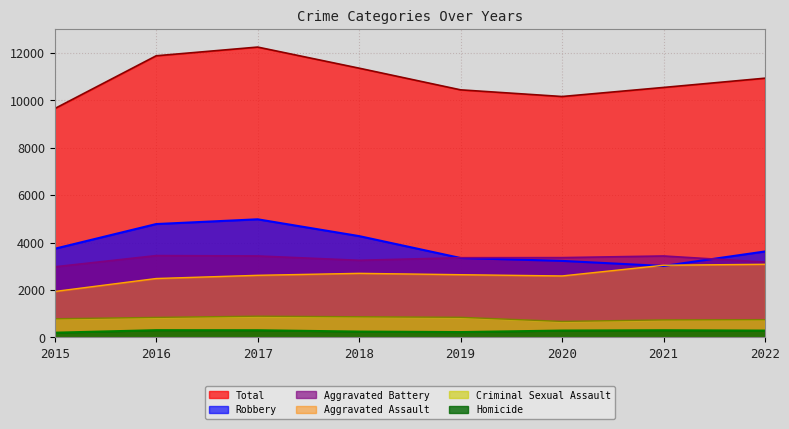

Reading left to right, extract all data points from this chart.

Aggravated Assault: 1939	2485	2620	2703	2646	2593	3044	3085
Aggravated Battery: 2977	3450	3435	3252	3361	3365	3434	3176
Criminal Sexual Assault: 788	847	897	872	851	677	741	751
Homicide: 202	308	305	249	228	292	305	290
Robbery: 3739	4780	4980	4272	3349	3227	3012	3624
Total: 9645	11870	12237	11348	10435	10154	10536	10926